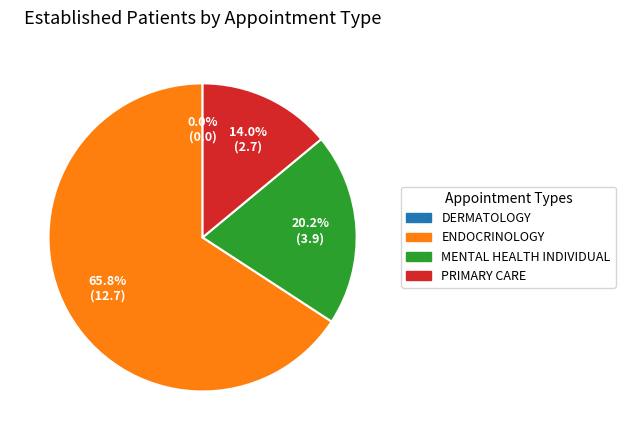

Is ENDOCRINOLOGY the majority of the pie?

Yes